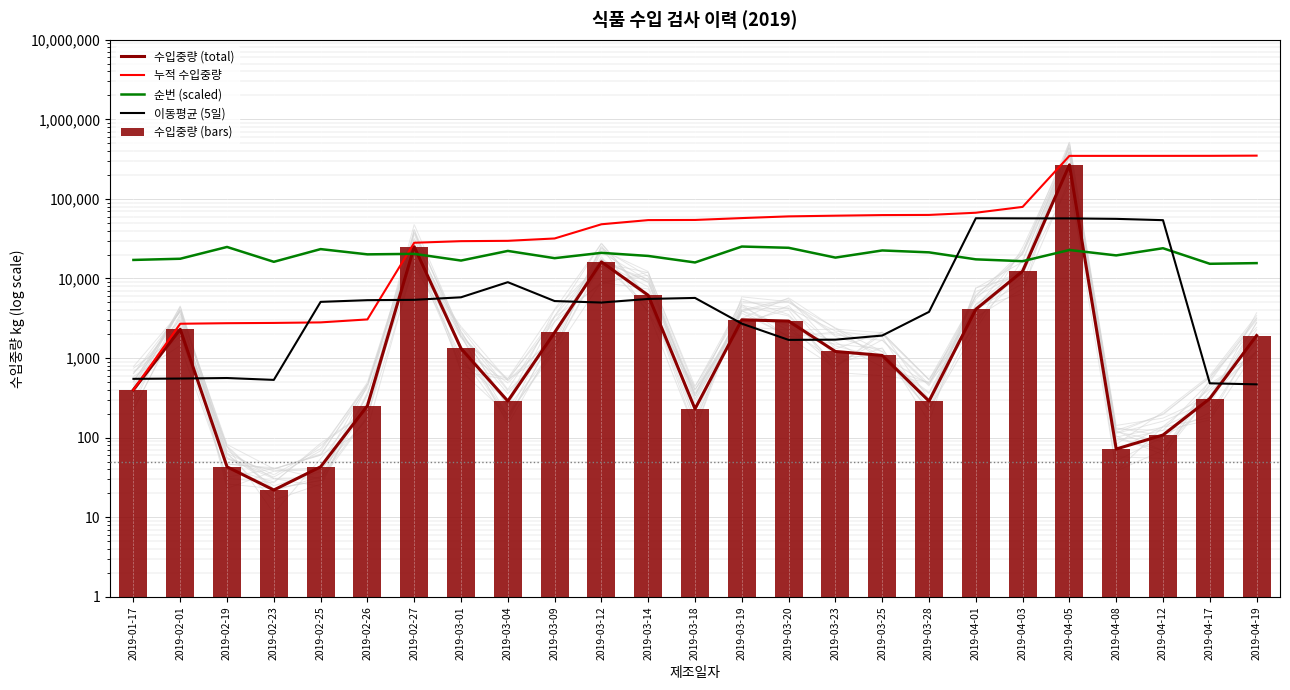

How many categories are shown in the chart?

25